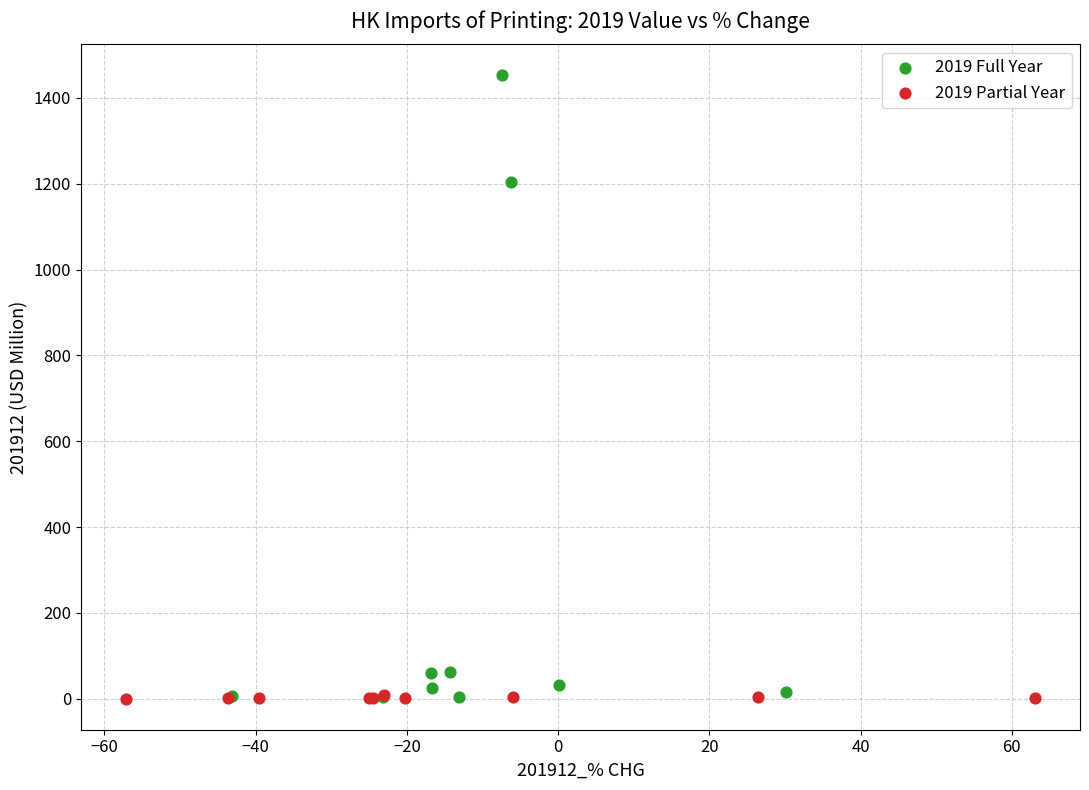

Which series reaches the maximum Y coordinate?

2019 Full Year